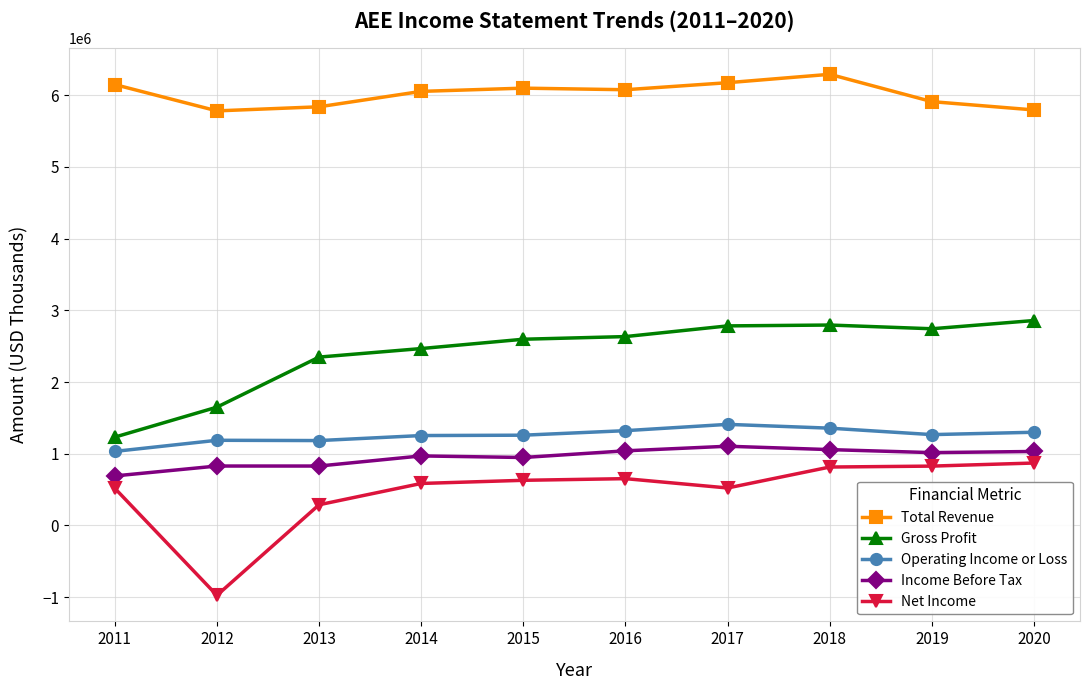

True or false: Income Before Tax and Net Income intersect in this chart.

False